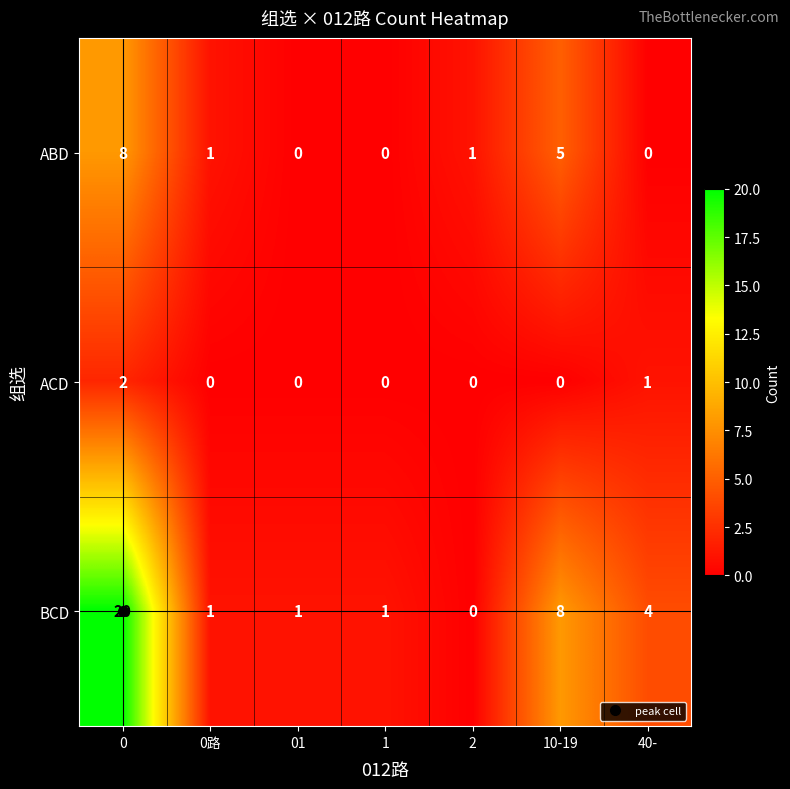

At 0, list the series in order from smallest to largest.

ACD, ABD, BCD